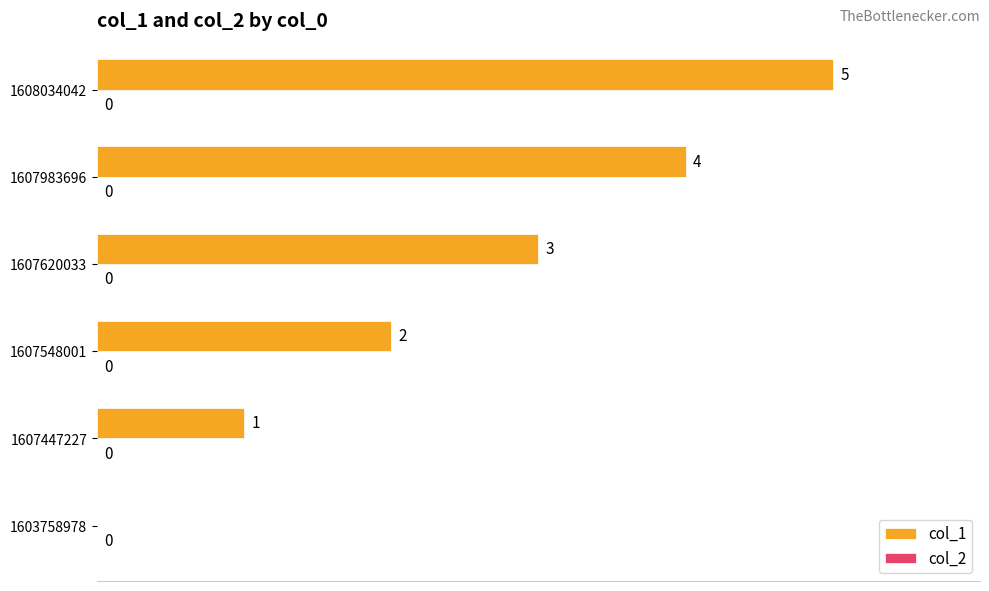

The value at 1607620033 is 3. True or false?

True